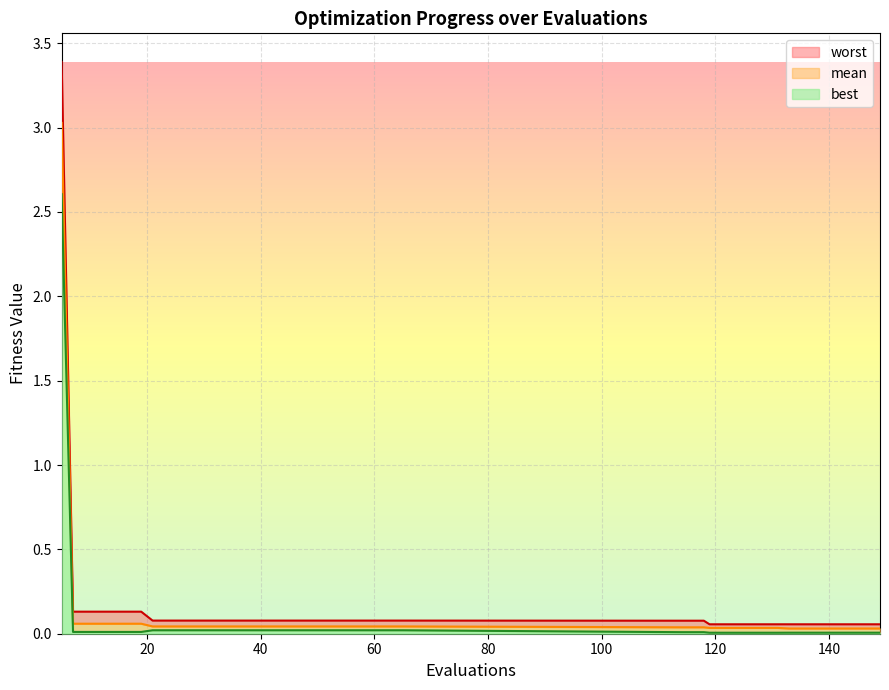

List the series in order of their overall mean, highest first.

worst, mean, best